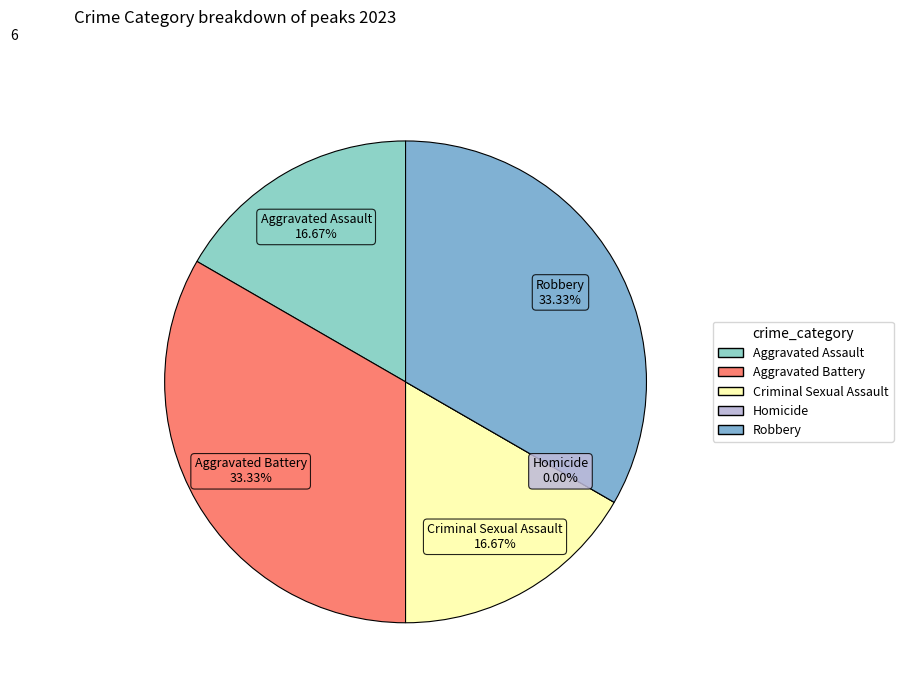

Rank the categories by value from highest to lowest.

Aggravated Battery, Robbery, Aggravated Assault, Criminal Sexual Assault, Homicide